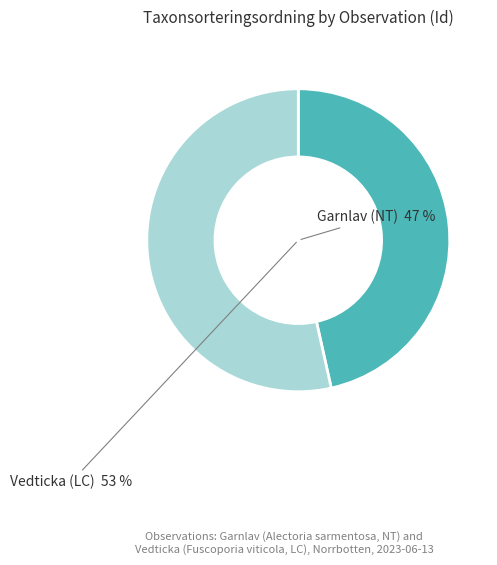

Count the number of slices in the pie.

2